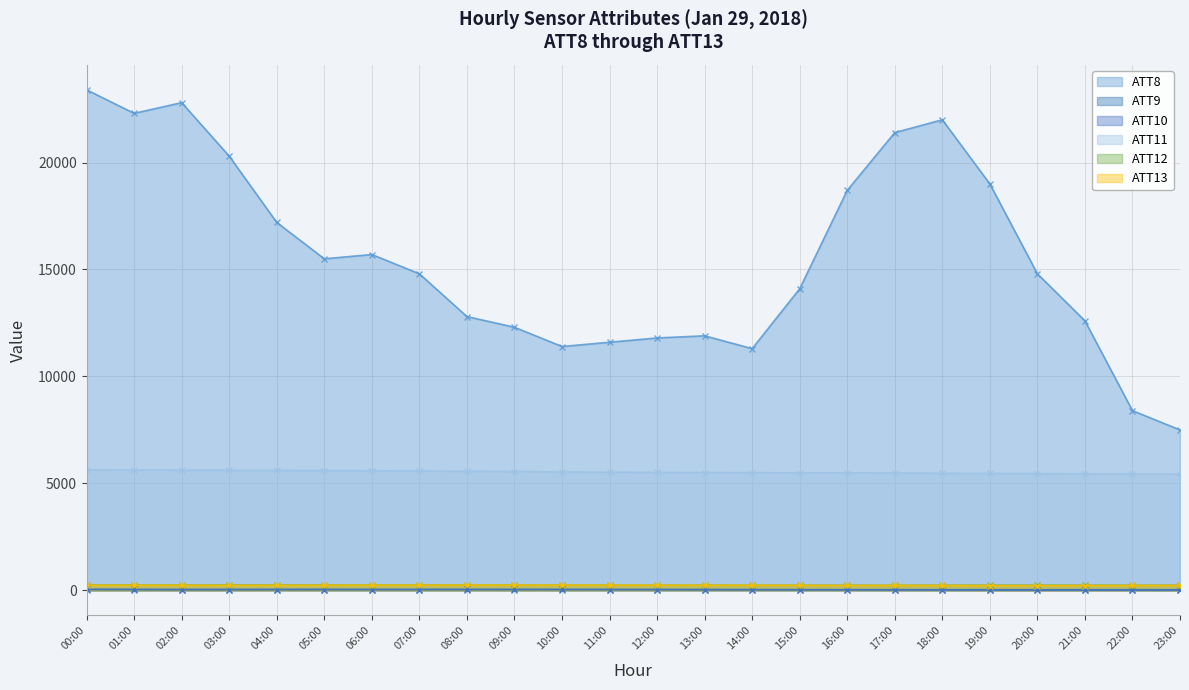

What is the average value of the ATT10 series?

27.9